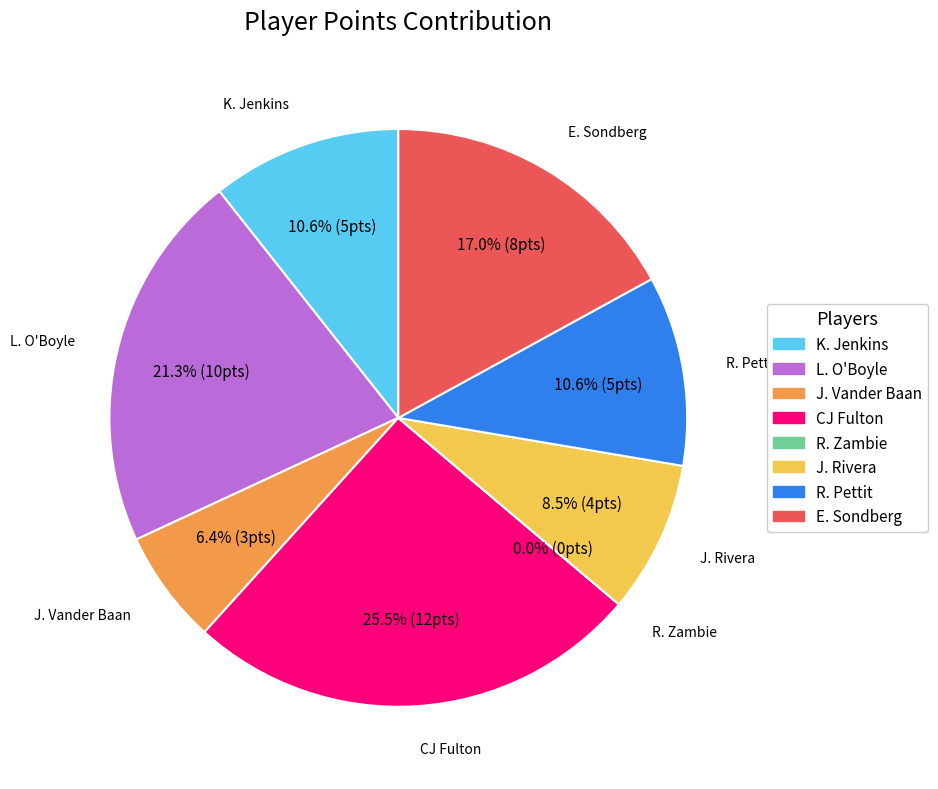

What is the smallest slice in the pie chart?

R. Zambie